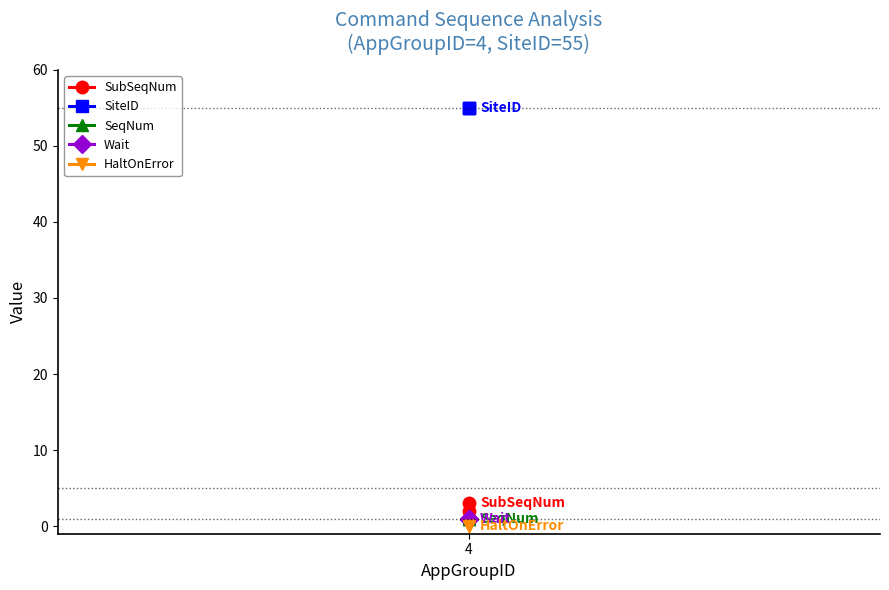

Is this an area chart (filled region under the line)?

No